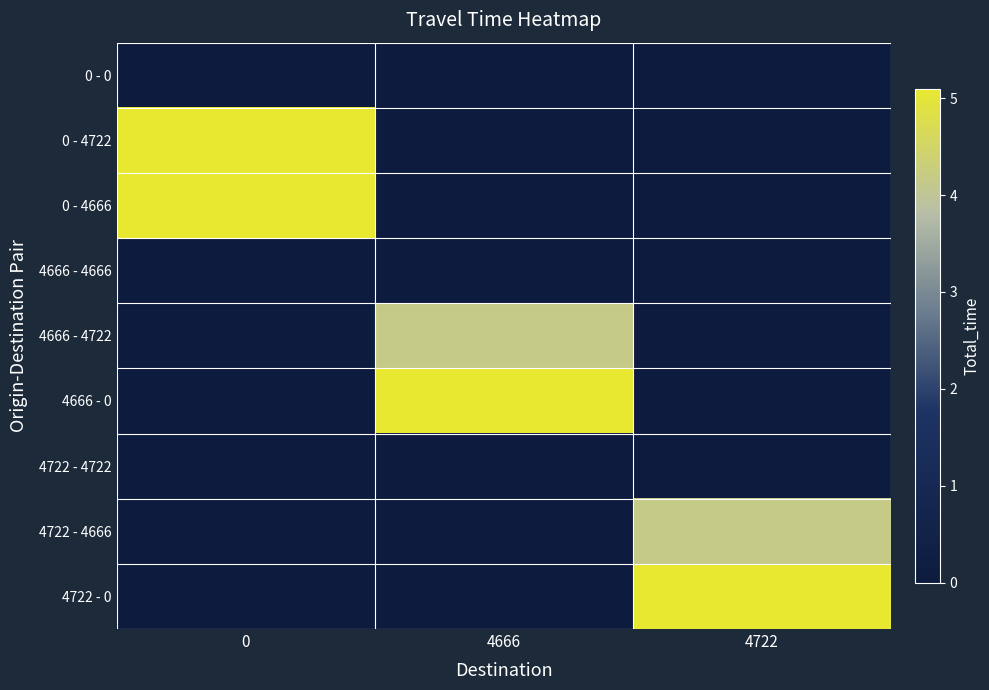

What is the total value across all series at 0?

10.2